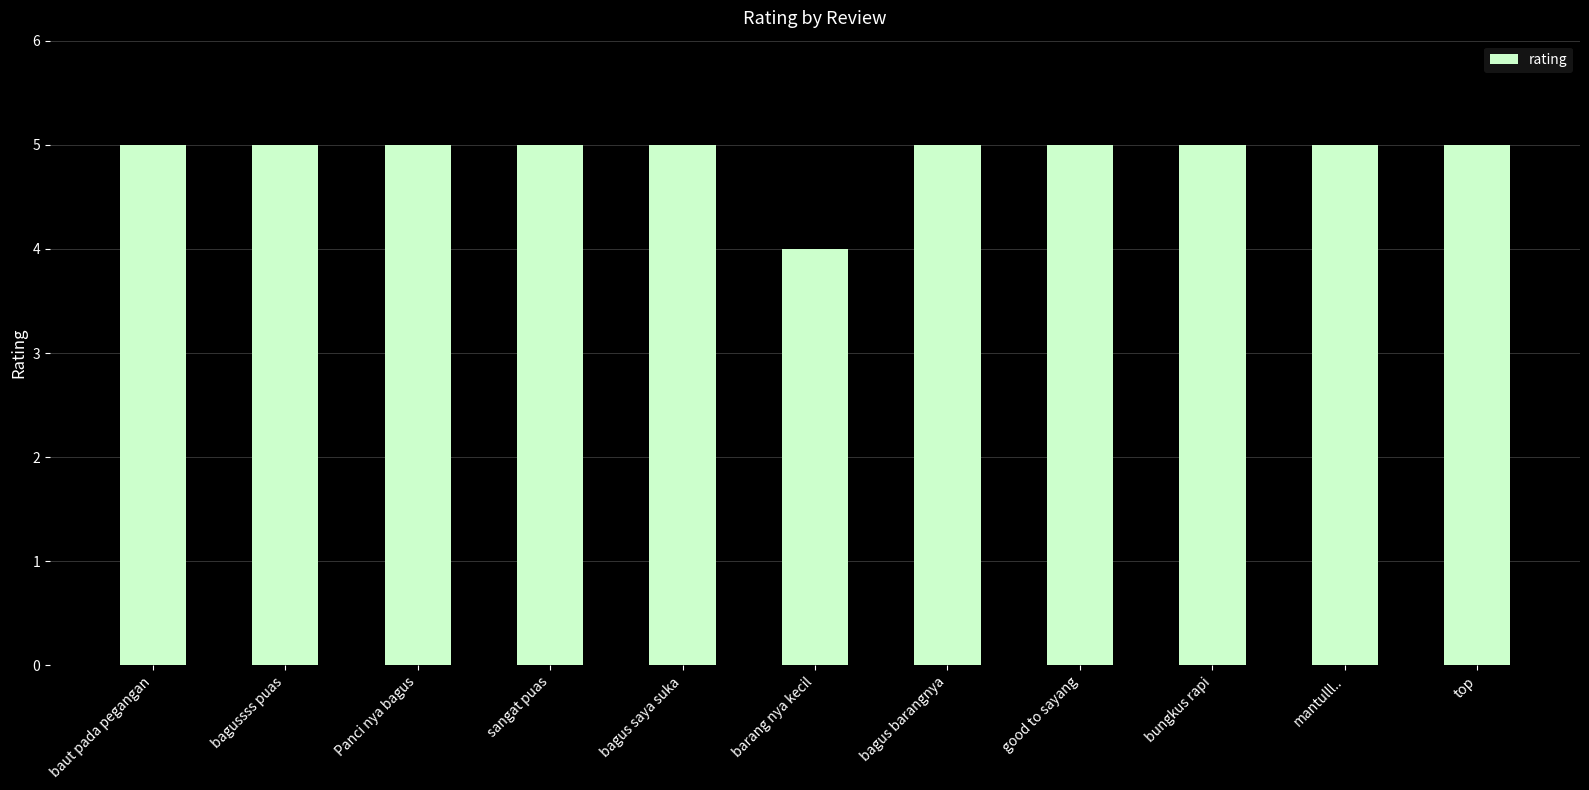

What is the minimum value shown in the chart?

4